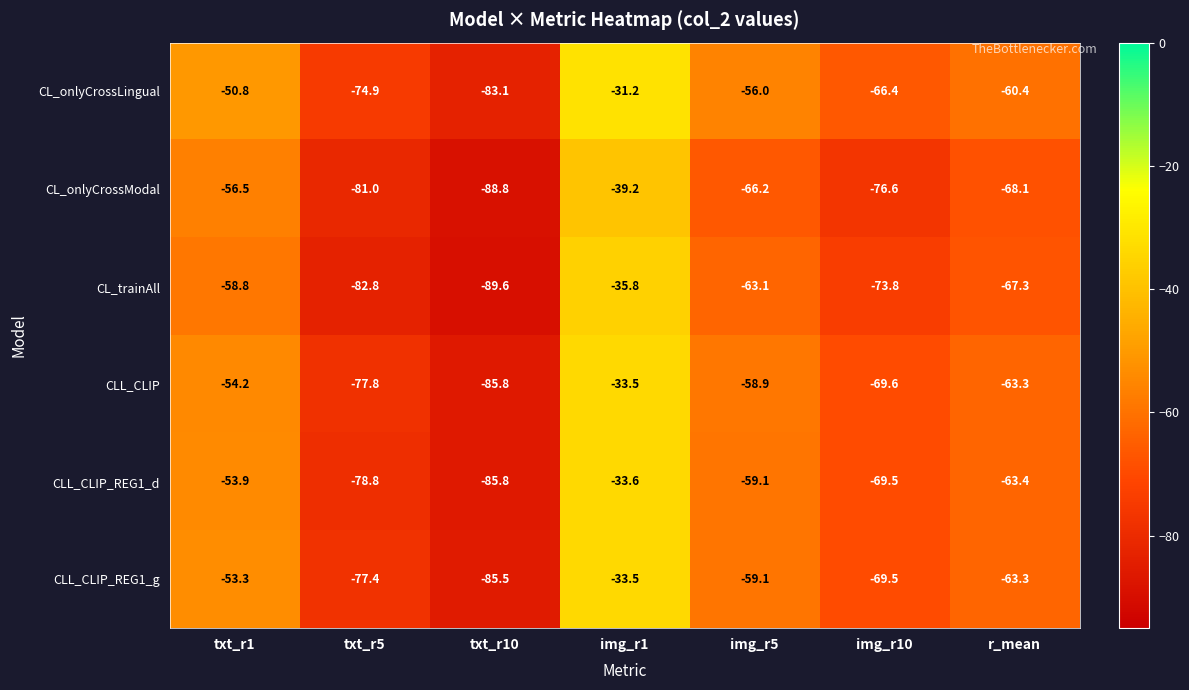

The value of CL_trainAll at img_r5 is -63.1. True or false?

True